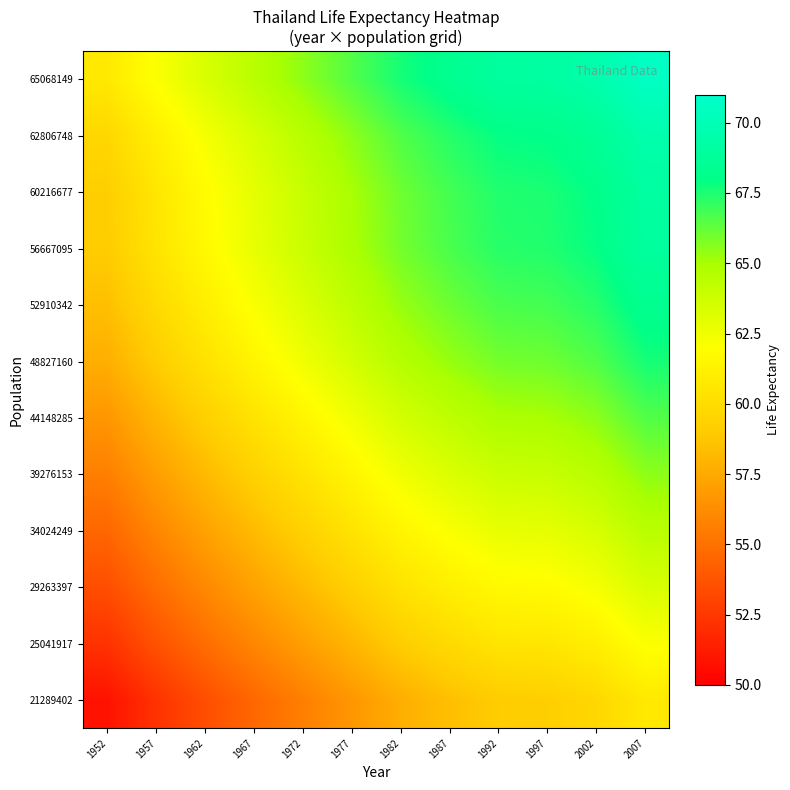

Reading left to right, transcribe all the data shown in this chart.

21289402: 1952=50.8	1957=52.2	1962=53.5	1967=54.6	1972=55.6	1977=56.7	1982=57.7	1987=58.5	1992=59.1	1997=59.2	2002=59.7	2007=60.7
25041917: 1952=52.2	1957=53.6	1962=54.8	1967=56.0	1972=57.0	1977=58.1	1982=59.1	1987=59.9	1992=60.5	1997=60.6	2002=61.1	2007=62.1
29263397: 1952=53.5	1957=54.8	1962=56.1	1967=57.2	1972=58.2	1977=59.3	1982=60.3	1987=61.1	1992=61.7	1997=61.8	2002=62.3	2007=63.3
34024249: 1952=54.6	1957=56.0	1962=57.2	1967=58.3	1972=59.3	1977=60.4	1982=61.4	1987=62.2	1992=62.8	1997=62.9	2002=63.4	2007=64.5
39276153: 1952=55.6	1957=57.0	1962=58.2	1967=59.3	1972=60.4	1977=61.4	1982=62.5	1987=63.2	1992=63.9	1997=64.0	2002=64.5	2007=65.5
44148285: 1952=56.7	1957=58.1	1962=59.3	1967=60.4	1972=61.4	1977=62.5	1982=63.5	1987=64.3	1992=64.9	1997=65.0	2002=65.5	2007=66.6
48827160: 1952=57.7	1957=59.1	1962=60.3	1967=61.4	1972=62.5	1977=63.5	1982=64.6	1987=65.3	1992=65.9	1997=66.1	2002=66.6	2007=67.6
52910342: 1952=58.5	1957=59.9	1962=61.1	1967=62.2	1972=63.2	1977=64.3	1982=65.3	1987=66.1	1992=66.7	1997=66.8	2002=67.3	2007=68.3
56667095: 1952=59.1	1957=60.5	1962=61.7	1967=62.8	1972=63.9	1977=64.9	1982=65.9	1987=66.7	1992=67.3	1997=67.4	2002=67.9	2007=69.0
60216677: 1952=59.2	1957=60.6	1962=61.8	1967=62.9	1972=64.0	1977=65.0	1982=66.1	1987=66.8	1992=67.4	1997=67.5	2002=68.0	2007=69.1
62806748: 1952=59.7	1957=61.1	1962=62.3	1967=63.4	1972=64.5	1977=65.5	1982=66.6	1987=67.3	1992=67.9	1997=68.0	2002=68.6	2007=69.6
65068149: 1952=60.7	1957=62.1	1962=63.3	1967=64.5	1972=65.5	1977=66.6	1982=67.6	1987=68.3	1992=69.0	1997=69.1	2002=69.6	2007=70.6